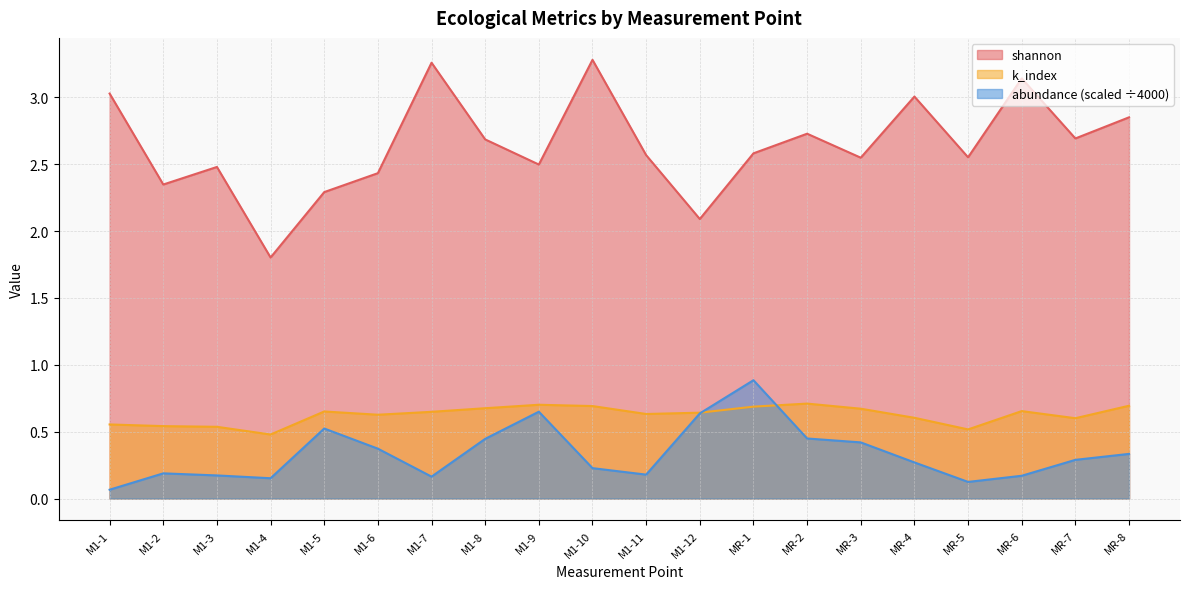

What is the average value of the shannon series?

2.6